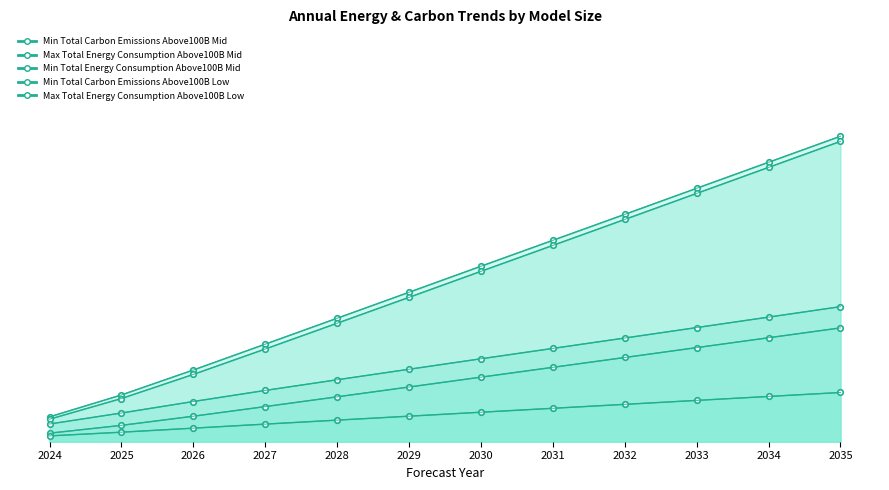

What is the difference between the Max Total Energy Consumption Above100B Low values at 2031 and 2034?

0.1